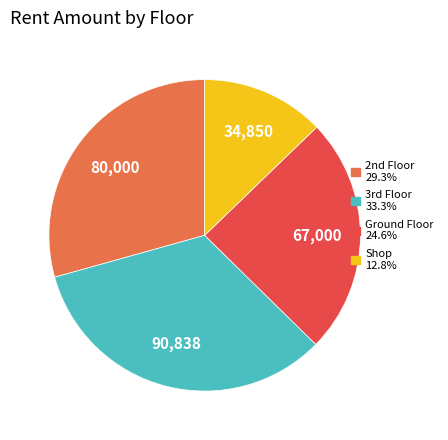

Which slice is the smallest?

Shop